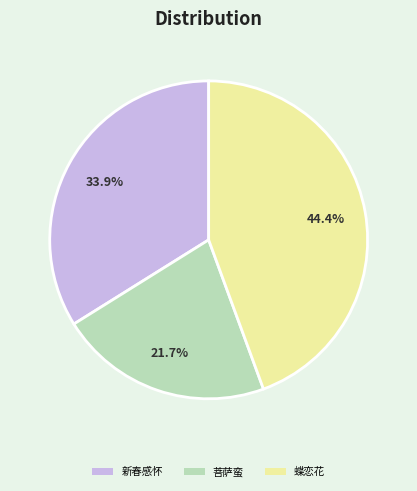

What percentage is NOT represented by 新春感怀?

66.1%